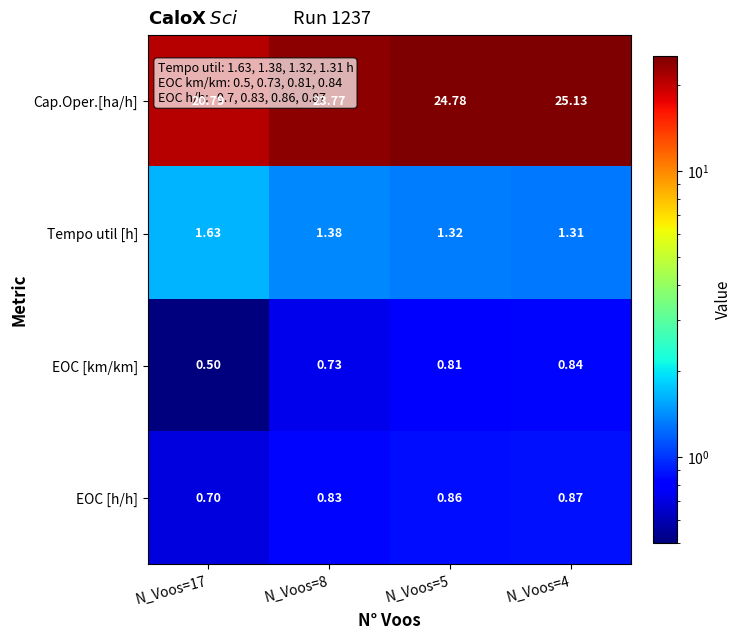

At how many categories does at least one series exceed 15?

4